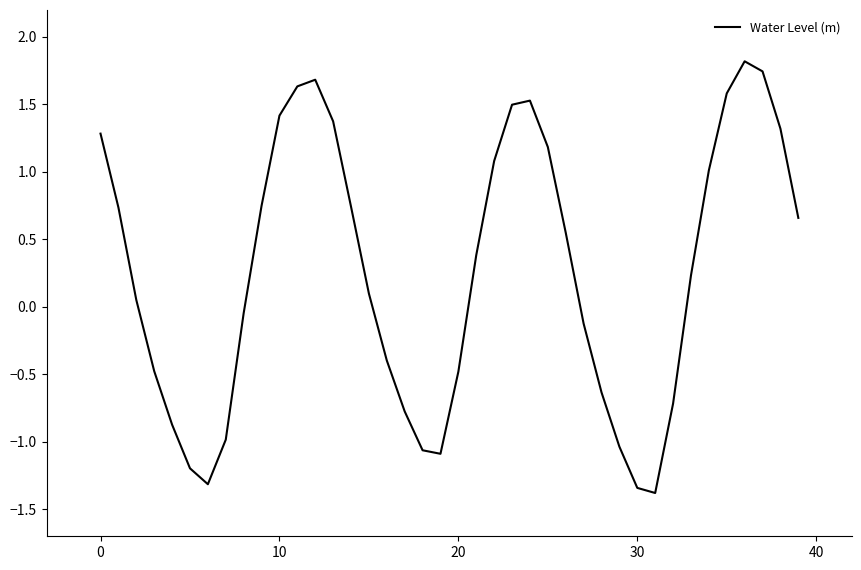

What is the difference between the maximum and minimum values?

3.2